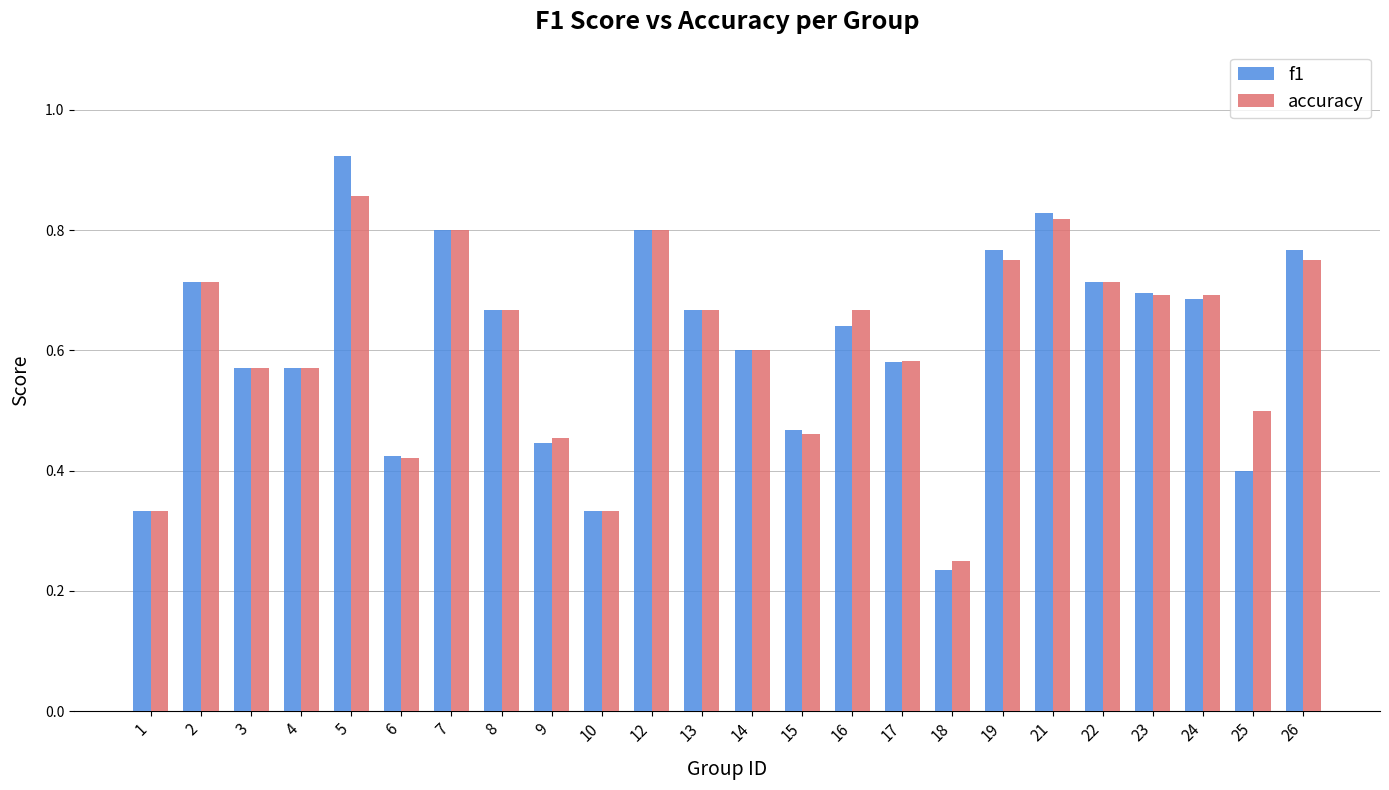

List the series in order of their peak value, lowest first.

accuracy, f1